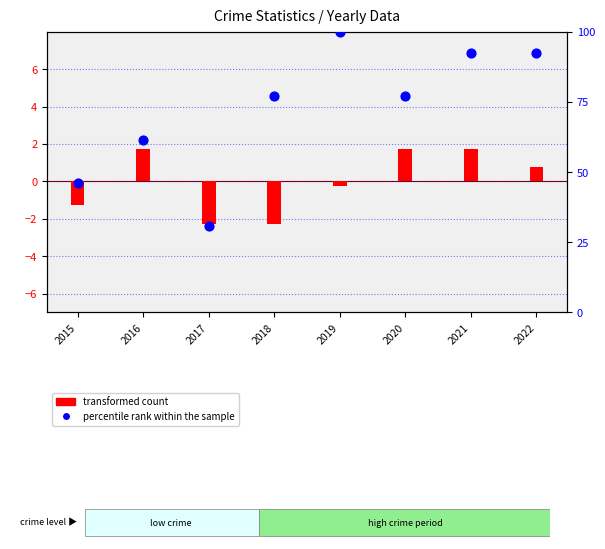

Which series has the largest total across all categories?

percentile rank within the sample